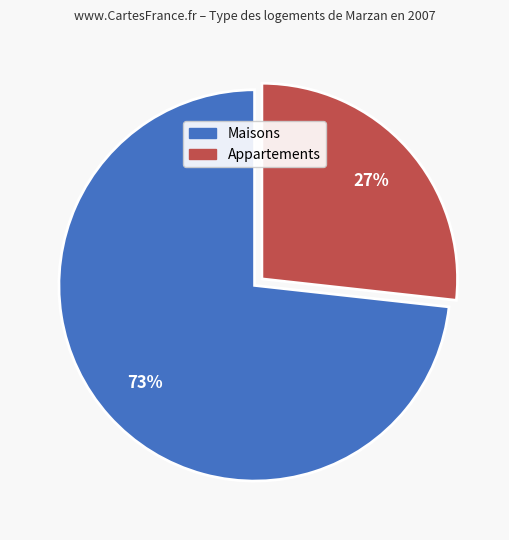

What percentage is the Maisons slice, to the nearest percent?

73%